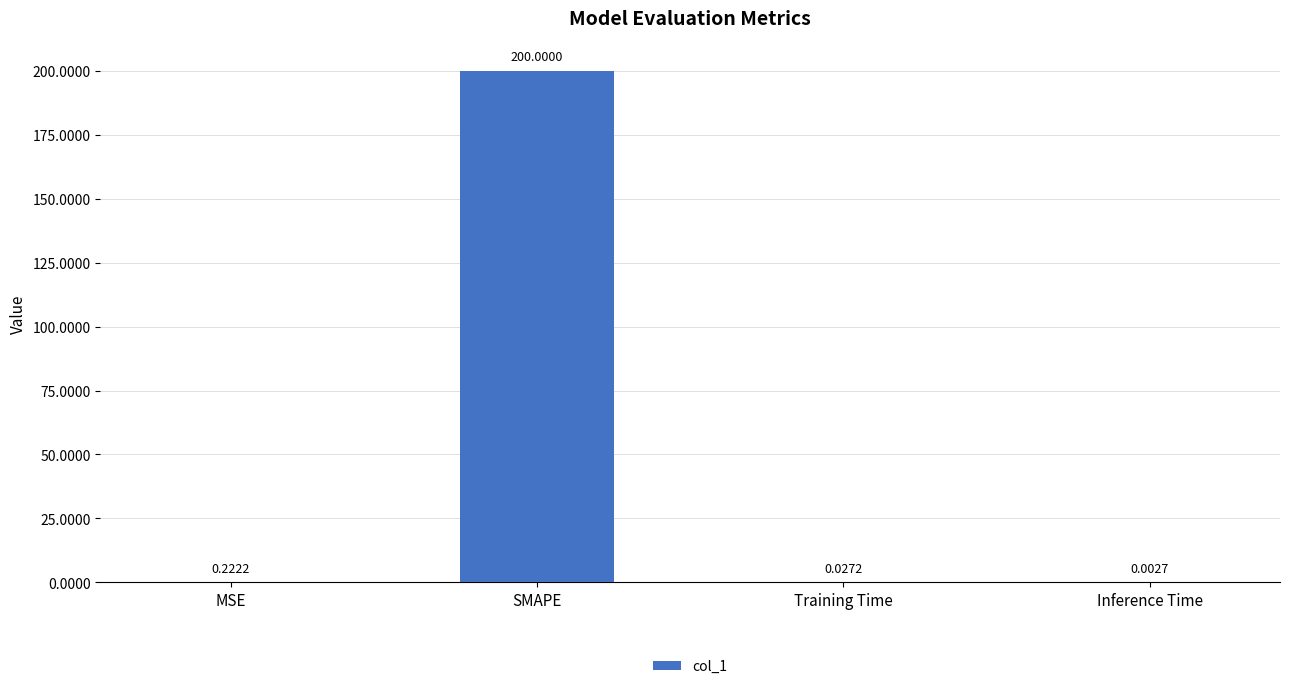

What is the sum of all values?

200.3